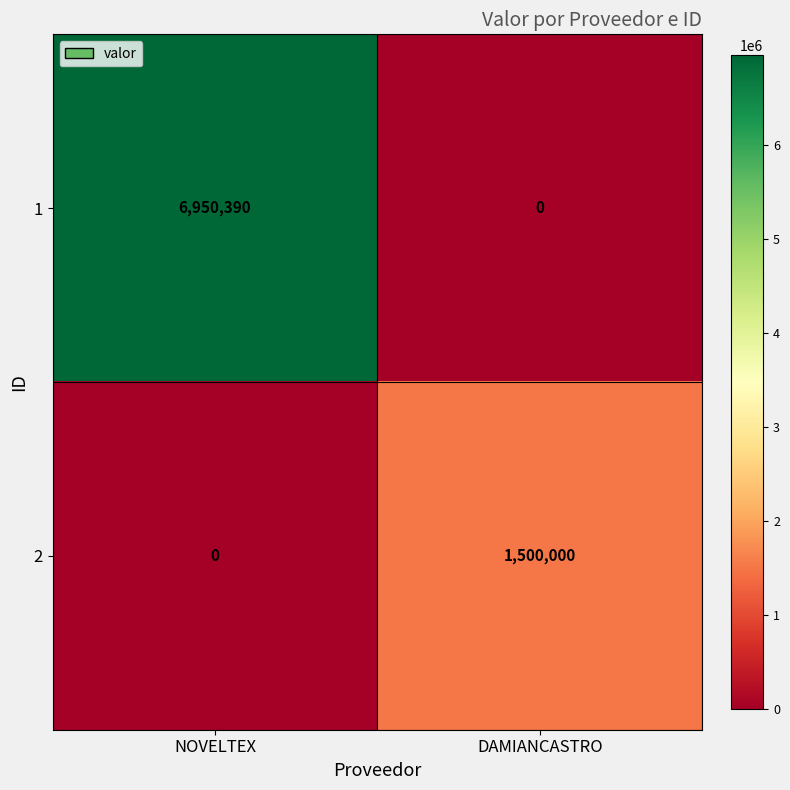

Reading left to right, extract all data points from this chart.

1: NOVELTEX=6950390	DAMIANCASTRO=0
2: NOVELTEX=0	DAMIANCASTRO=1500000